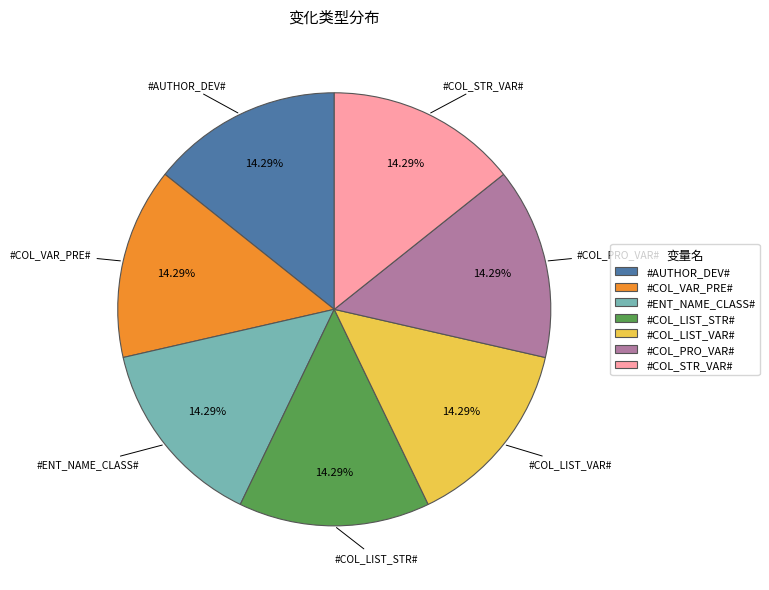

Combined, what portion of the pie is #COL_PRO_VAR# and #COL_LIST_VAR#?

28.6%